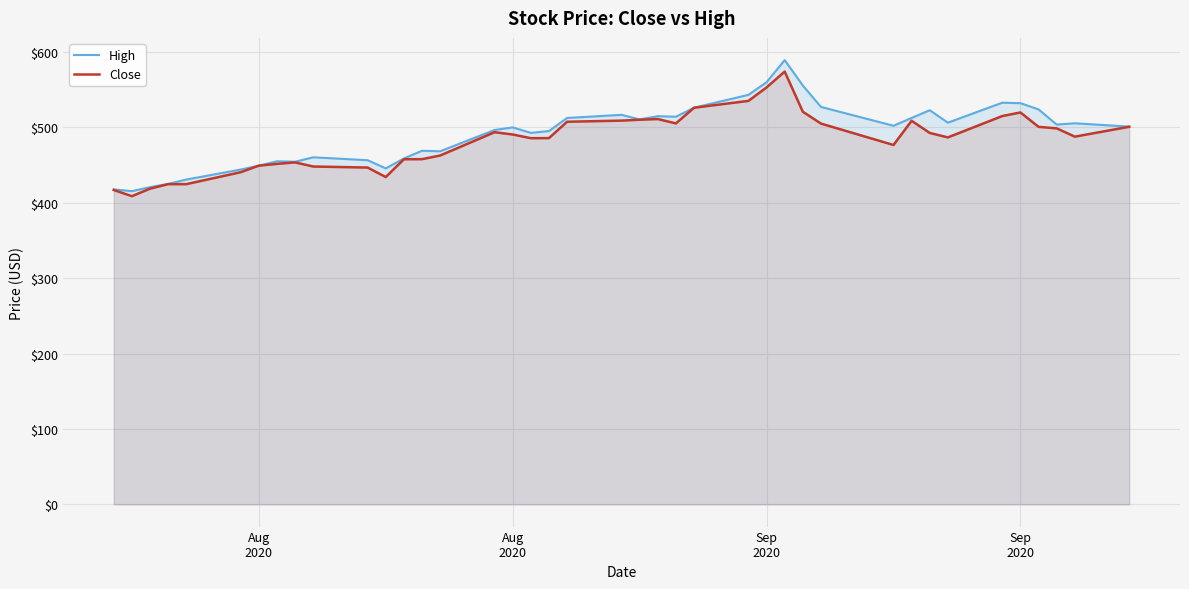

What is the smallest value displayed?

408.6